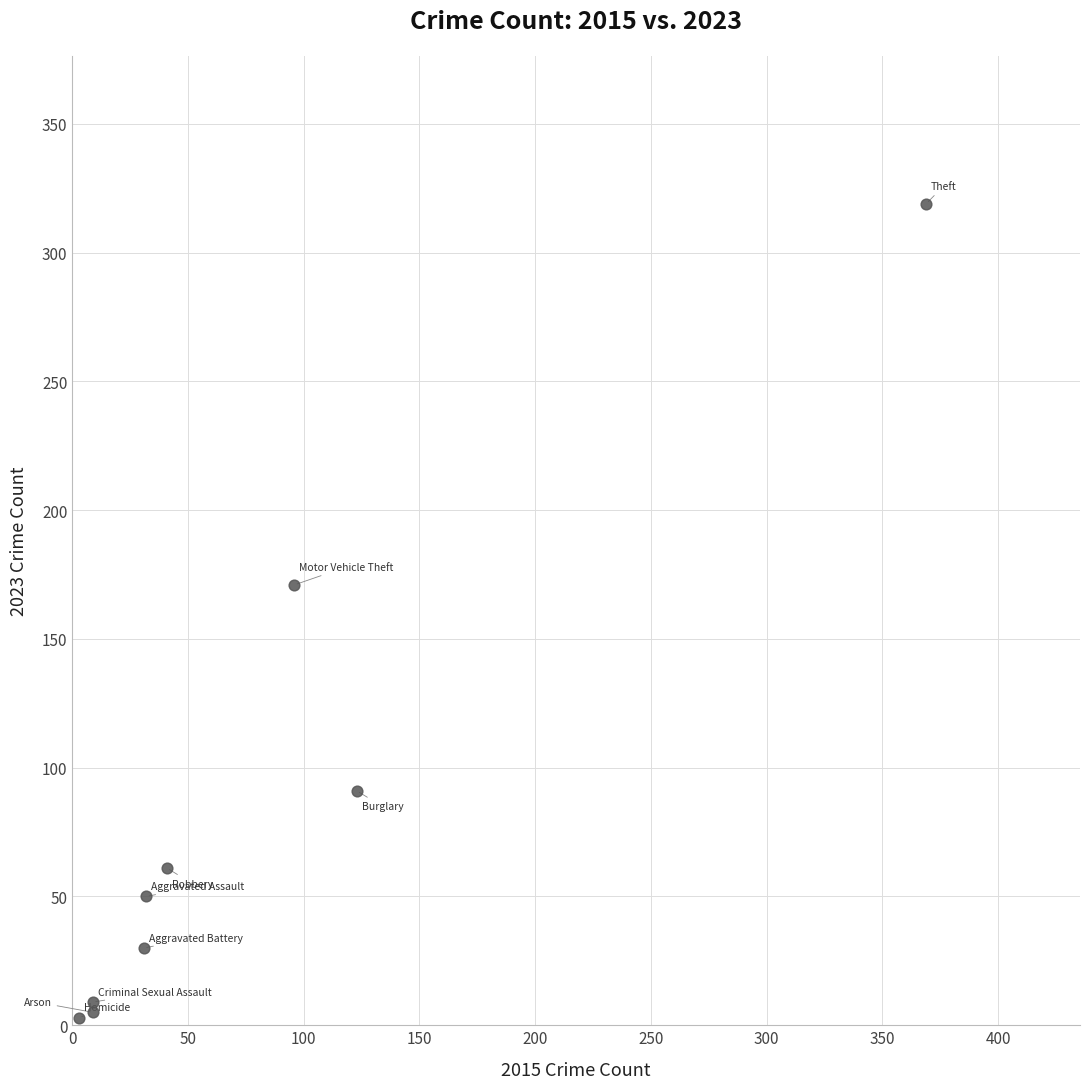

What Y value in the scatter plot is closest to 161?

171